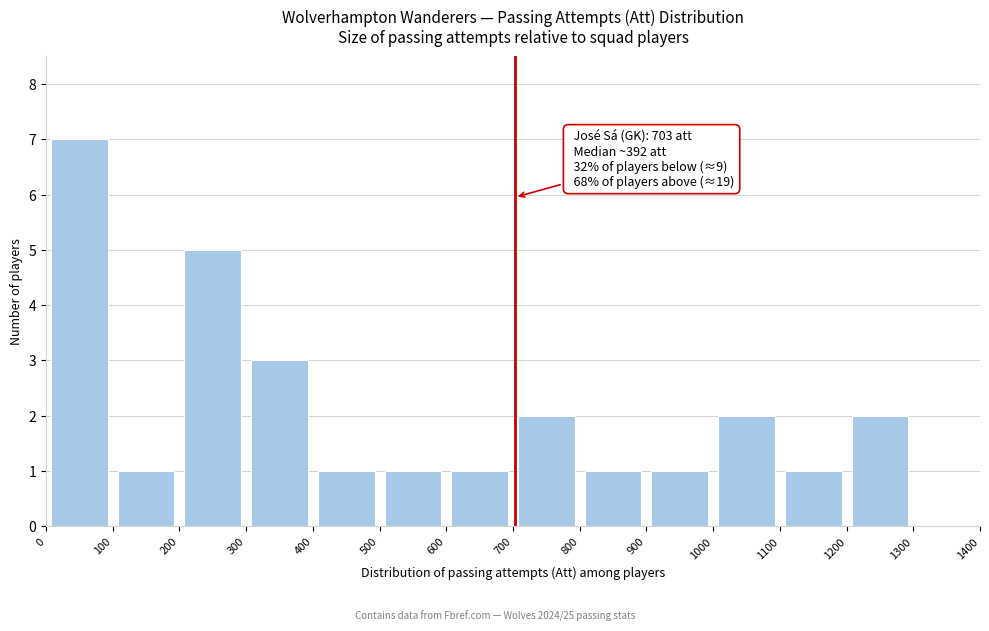

Over which range of the x-axis is the bar tallest?

0 to 100